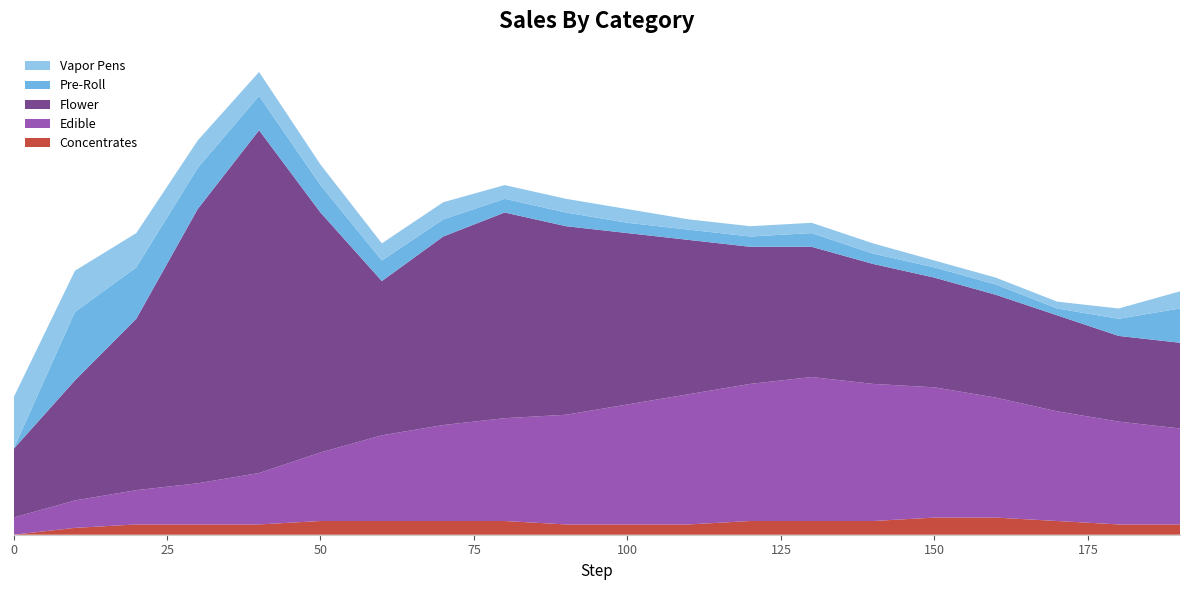

Reading right to left, list all the values displayed in this chart.

Concentrates: 190.0=0.3	180.0=0.3	170.0=0.4	160.0=0.5	150.0=0.5	140.0=0.4	130.0=0.4	120.0=0.4	110.0=0.3	100.0=0.3	90.0=0.3	80.0=0.4	70.0=0.4	60.0=0.4	50.0=0.4	40.0=0.3	30.0=0.3	20.0=0.3	10.0=0.2	0.0=0.0
Edible: 190.0=2.8	180.0=3.0	170.0=3.2	160.0=3.5	150.0=3.8	140.0=4.0	130.0=4.2	120.0=4.0	110.0=3.8	100.0=3.5	90.0=3.2	80.0=3.0	70.0=2.8	60.0=2.5	50.0=2.0	40.0=1.5	30.0=1.2	20.0=1.0	10.0=0.8	0.0=0.5
Flower: 190.0=2.5	180.0=2.5	170.0=2.8	160.0=3.0	150.0=3.2	140.0=3.5	130.0=3.8	120.0=4.0	110.0=4.5	100.0=5.0	90.0=5.5	80.0=6.0	70.0=5.5	60.0=4.5	50.0=7.0	40.0=10.0	30.0=8.0	20.0=5.0	10.0=3.5	0.0=2.0
Pre-Roll: 190.0=1.0	180.0=0.5	170.0=0.2	160.0=0.3	150.0=0.3	140.0=0.3	130.0=0.4	120.0=0.3	110.0=0.3	100.0=0.3	90.0=0.4	80.0=0.4	70.0=0.5	60.0=0.6	50.0=0.8	40.0=1.0	30.0=1.2	20.0=1.5	10.0=2.0	0.0=0.0
Vapor Pens: 190.0=0.5	180.0=0.3	170.0=0.2	160.0=0.2	150.0=0.2	140.0=0.3	130.0=0.3	120.0=0.3	110.0=0.3	100.0=0.4	90.0=0.4	80.0=0.4	70.0=0.5	60.0=0.5	50.0=0.6	40.0=0.7	30.0=0.8	20.0=1.0	10.0=1.2	0.0=1.5